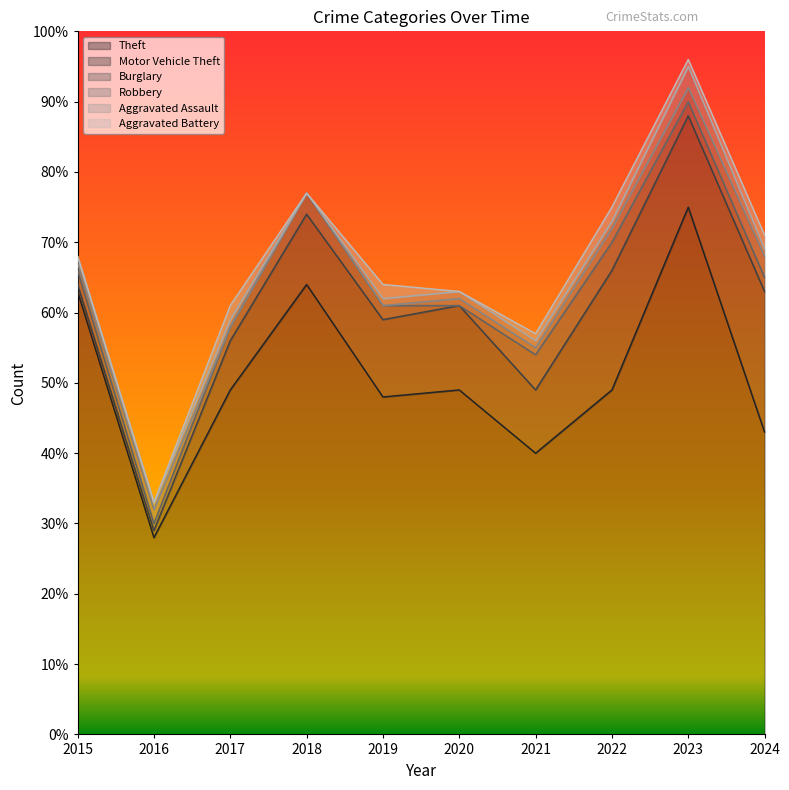

How many intersections are there between Aggravated Battery and Aggravated Assault?

4